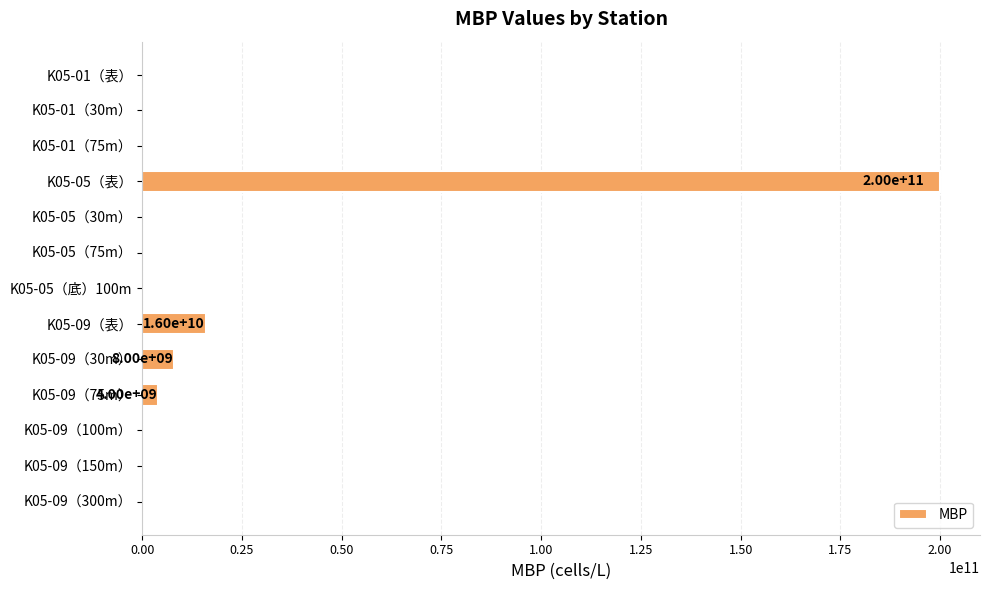

Which category has the highest value across all series?

K05-05（表）